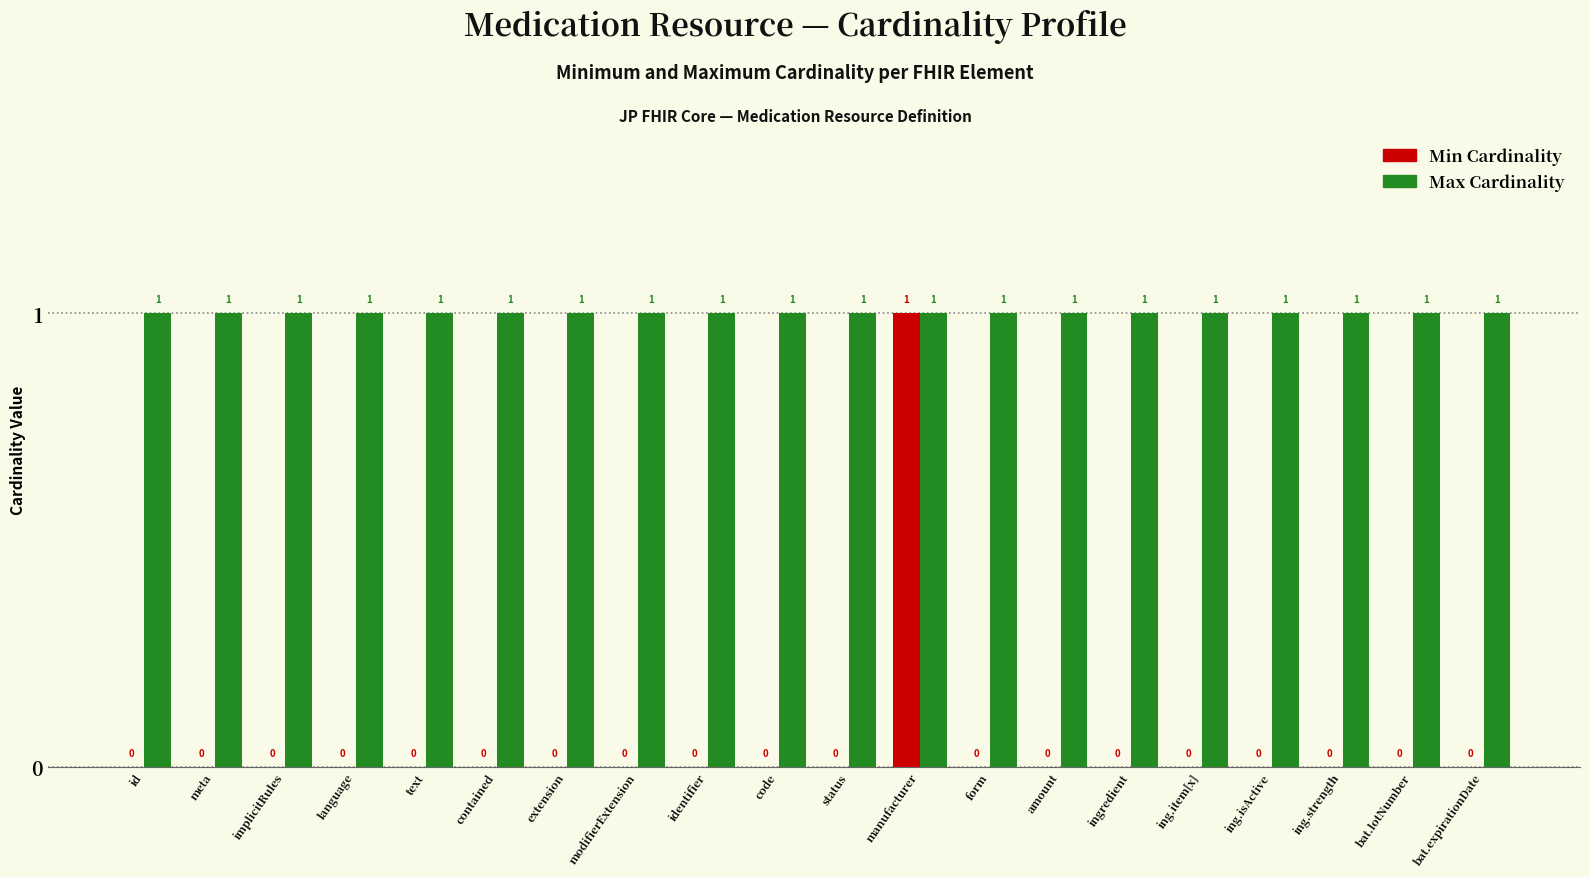

What is the approximate value of Max Cardinality at contained?

1